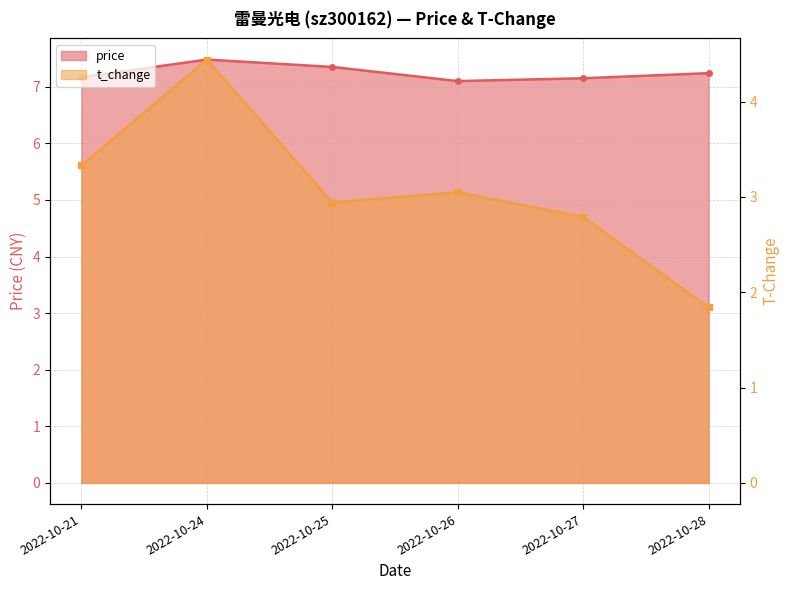

What is the total value across all series at 2022-10-21?

10.5